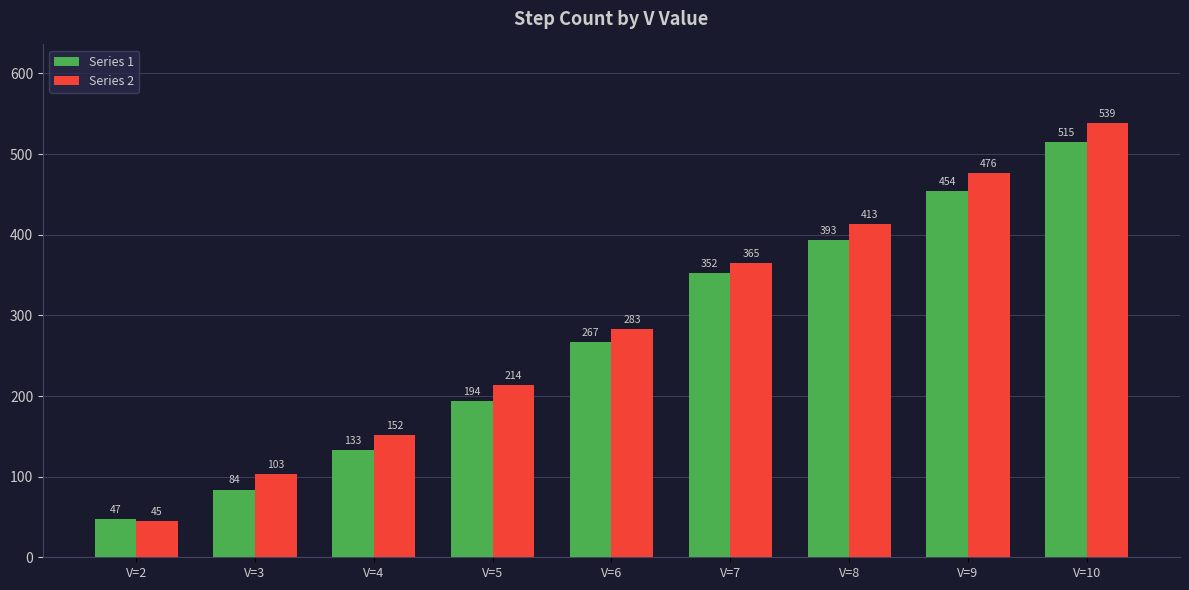

What is the average value of the Series 1 series?

271